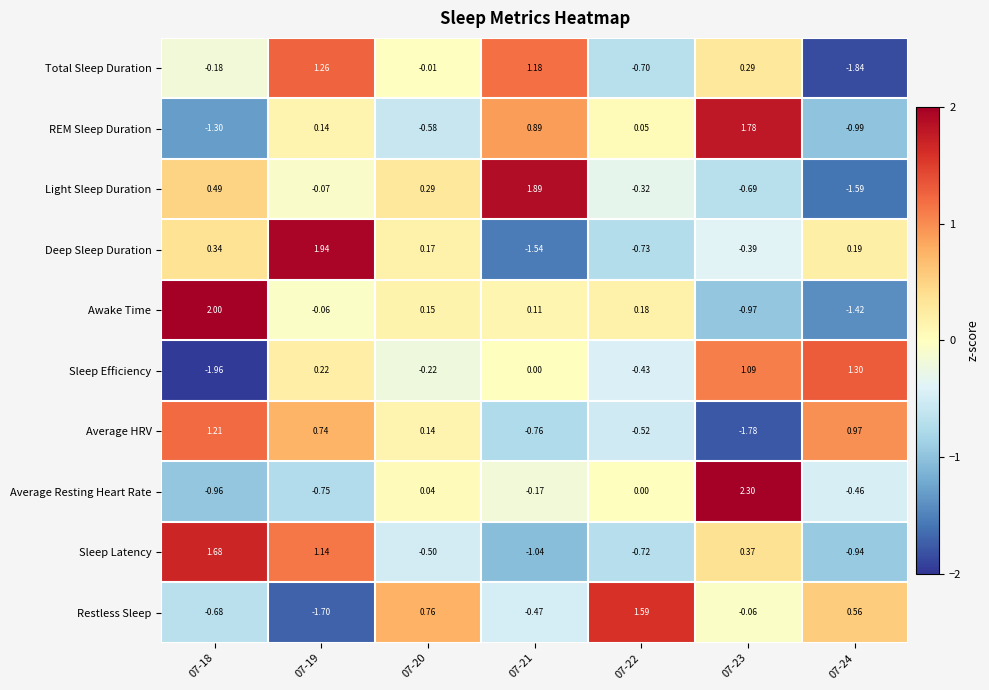

How many data points in Awake Time are less than 0?

3